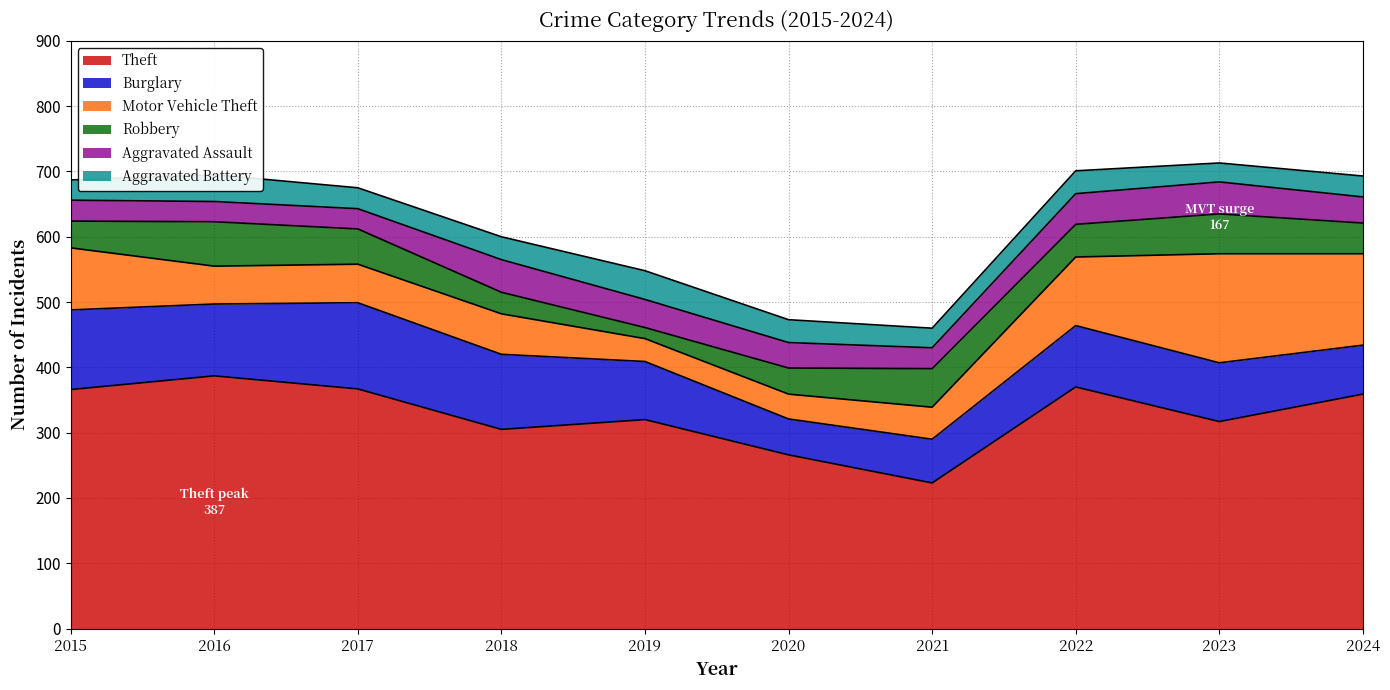

What value does the Aggravated Assault series have at 2017, to the nearest 10?

30